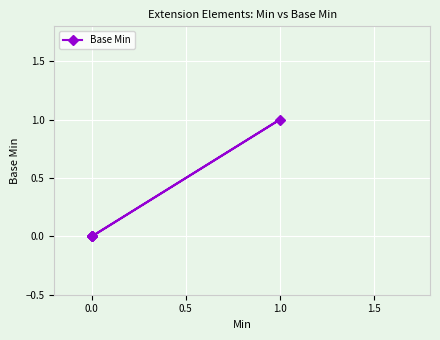

True or false: the data has more than 2 interior local peaks.

False